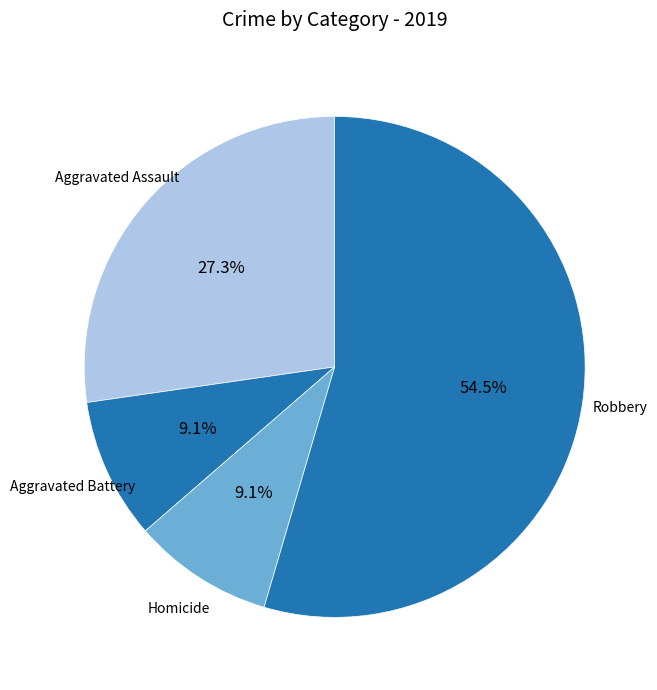

Does Robbery account for over 50% of the chart?

Yes